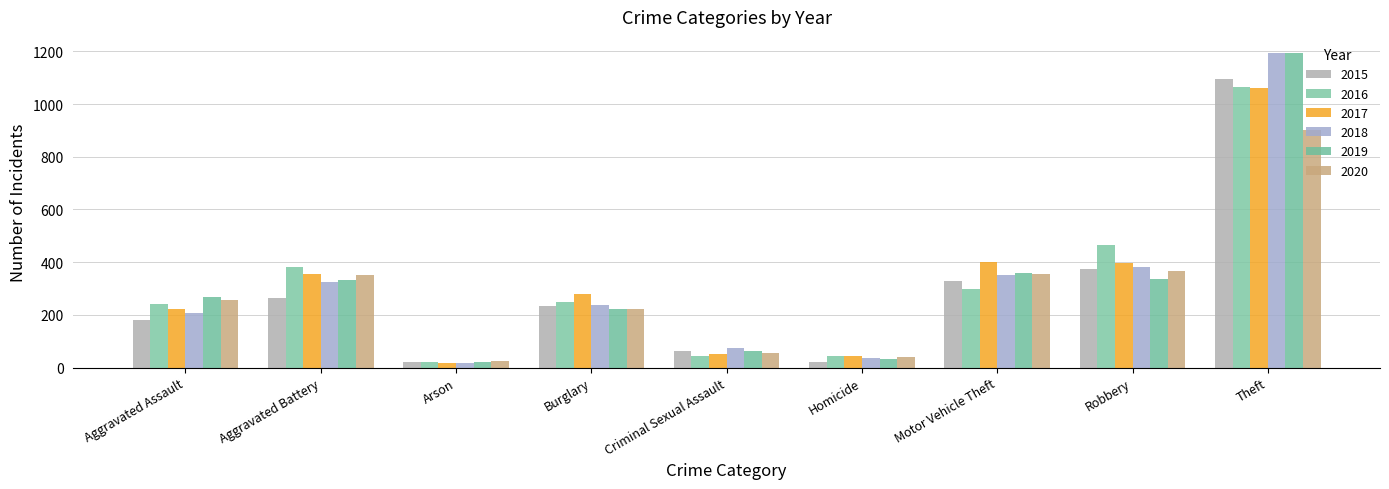

At which label does 2015 first exceed 233?

Aggravated Battery